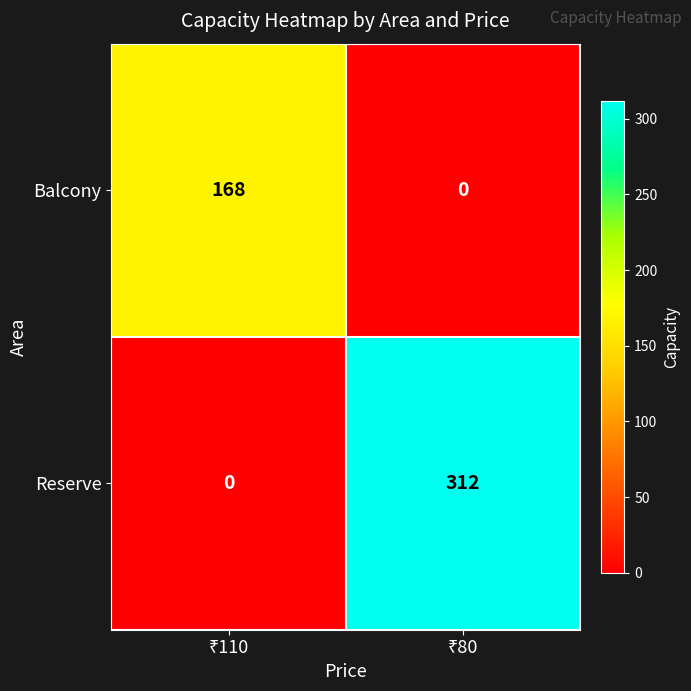

Which series has the widest spread of values?

Reserve